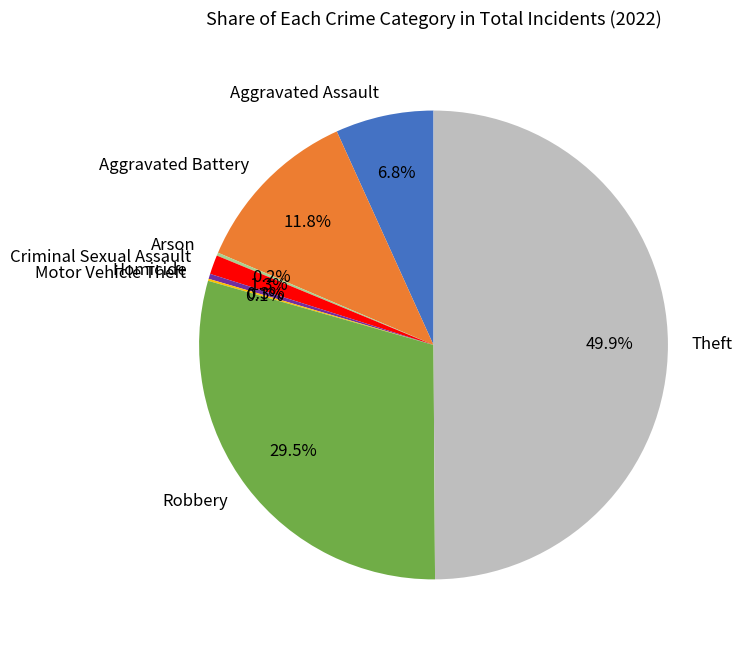

To the nearest percent, what is the average slice percentage?

12%